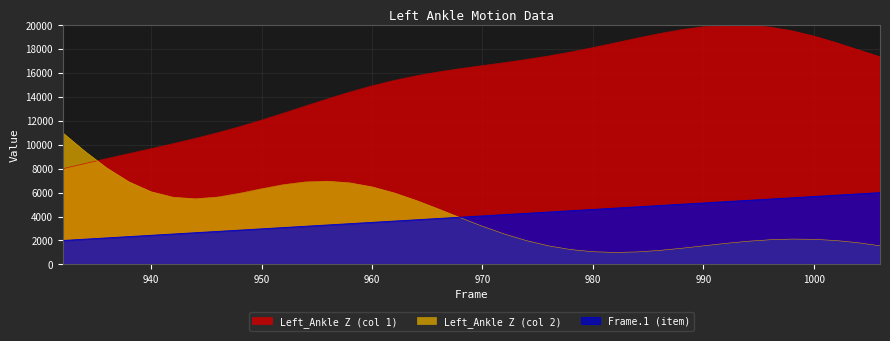

Between which two adjacent categories do Frame.1 (item) and Left_Ankle Z (col 2) first intersect?

966 and 968